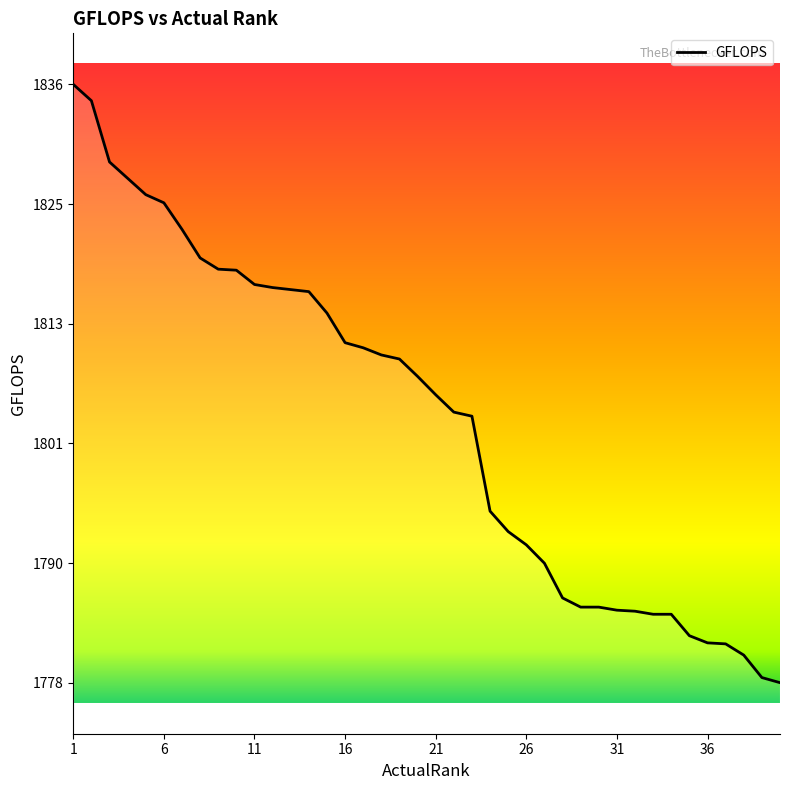

What is the smallest value displayed?

1777.8